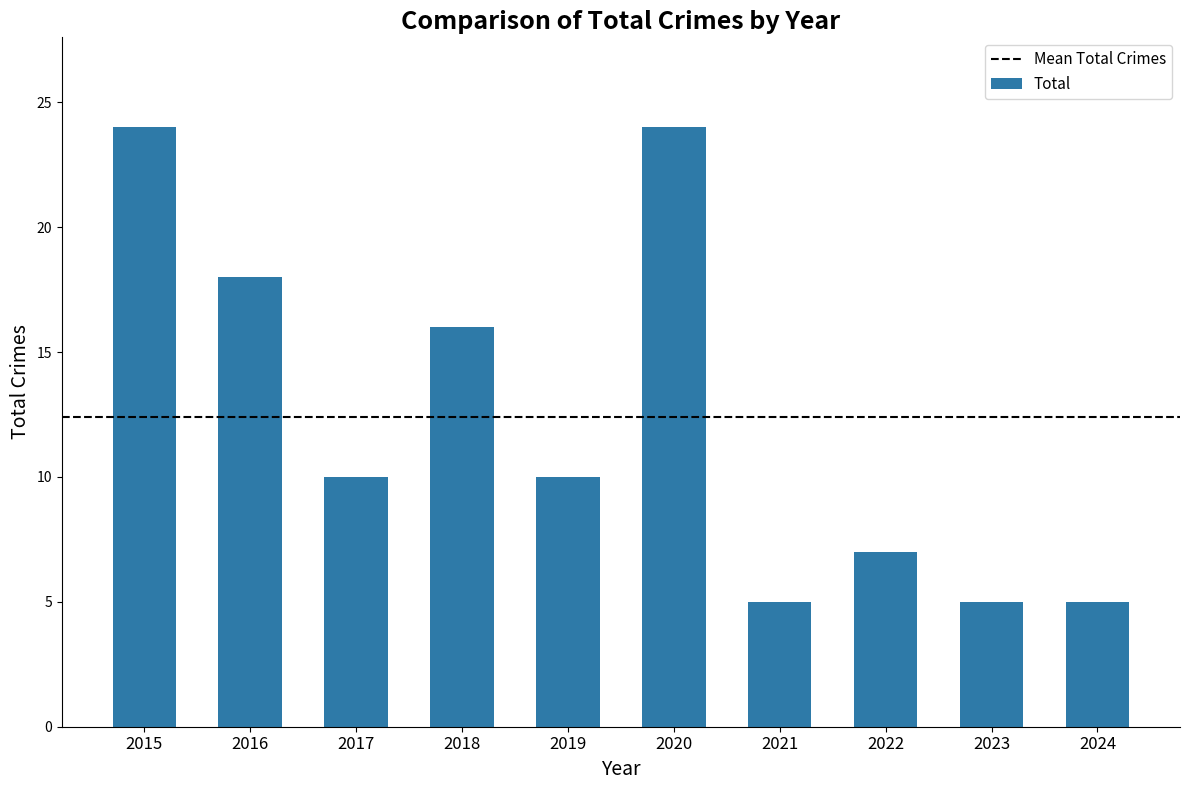

True or false: the data shows 1 at 2021.

False